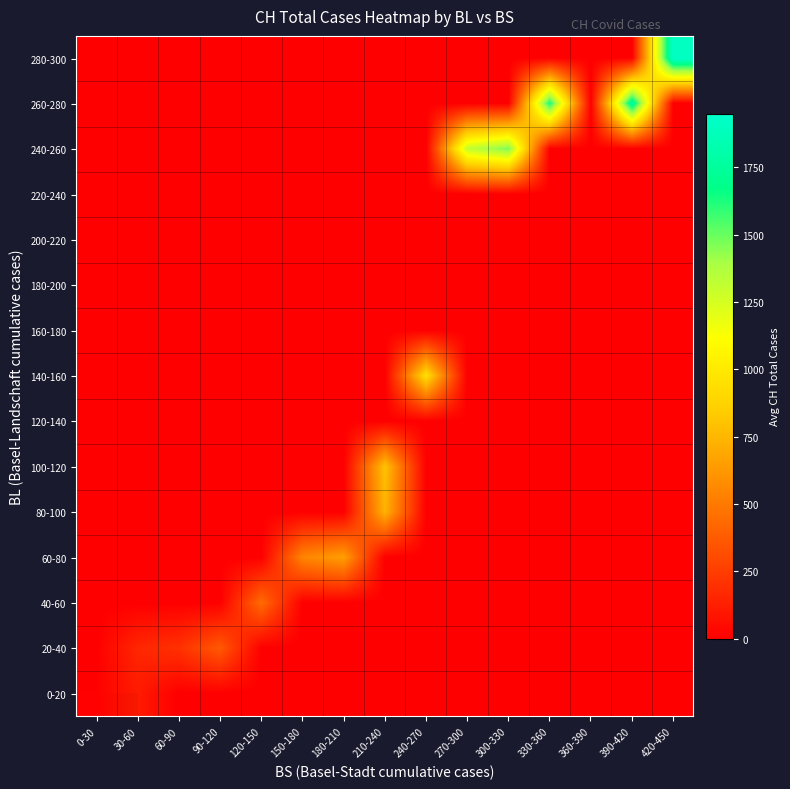

Rank the series by their maximum value, from lowest to highest.

80-100, 120-140, 160-180, 180-200, 200-220, 220-240, 0-20, 20-40, 40-60, 60-80, 100-120, 140-160, 240-260, 260-280, 280-300